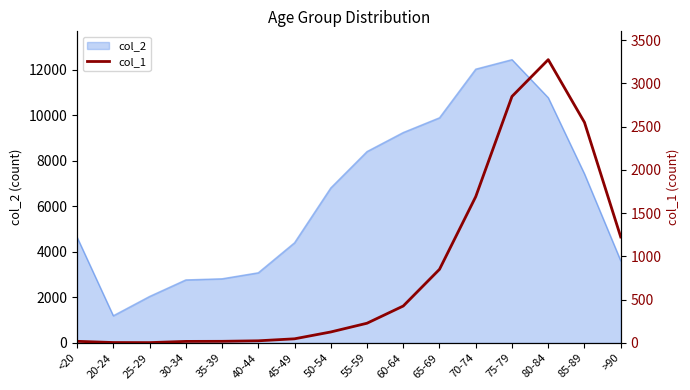

At which label does the data first exceed 227?

60-64